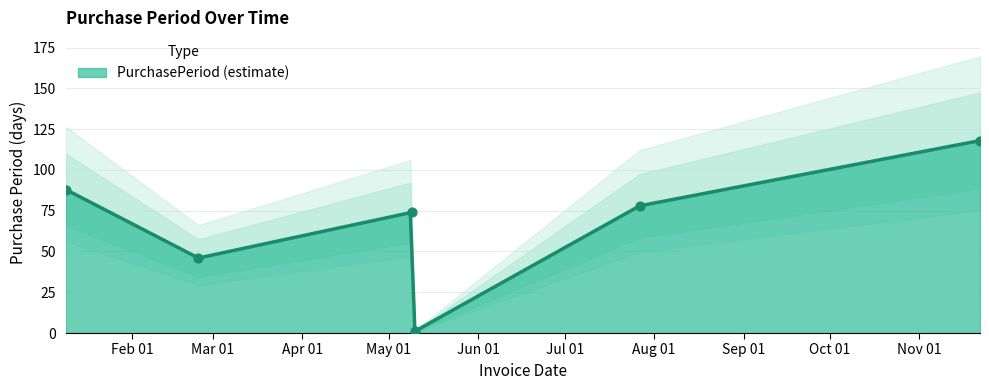

What is the ratio of the value at 2017-05-09 to the value at 2017-05-10?

74.0